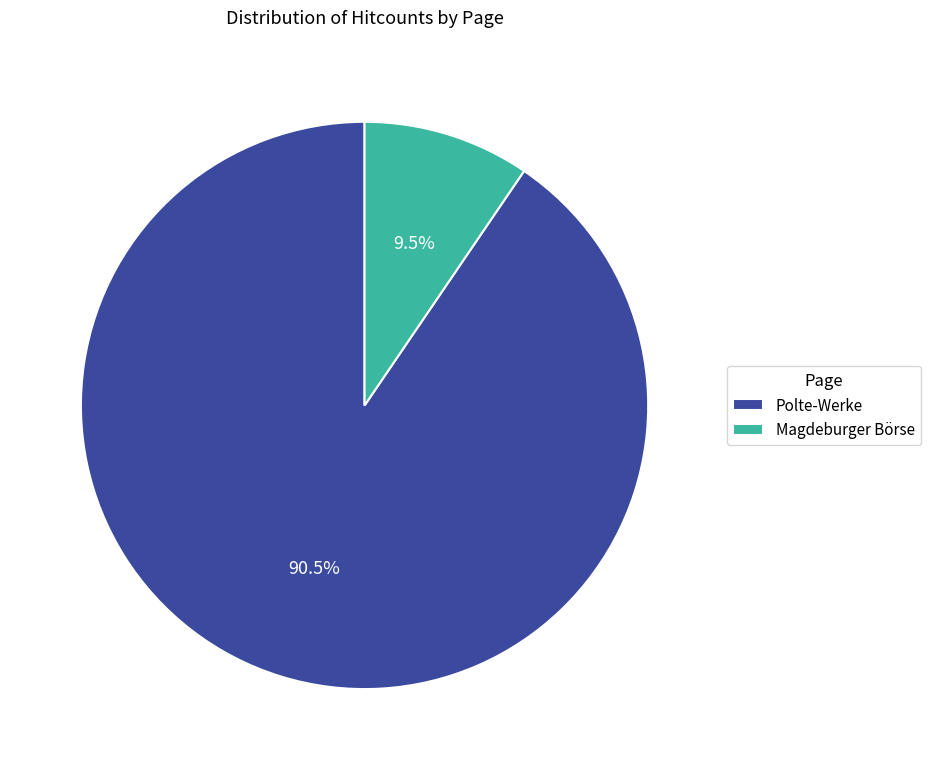

Which slice is the largest?

Polte-Werke